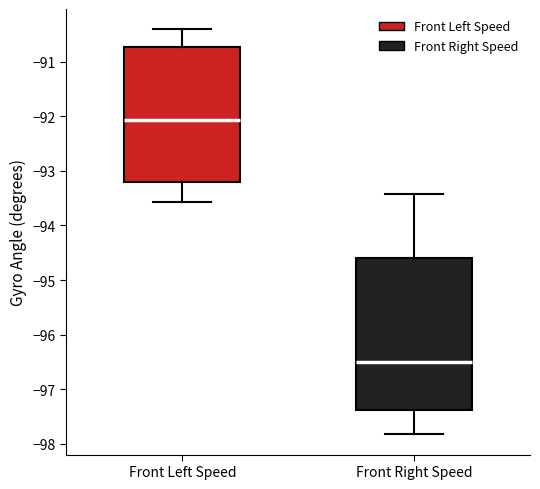

Where is the upper edge of the box for Front Right Speed on the y-axis? The values are not printed on the chart, so give them approximately, as read against the axis.

-94.6